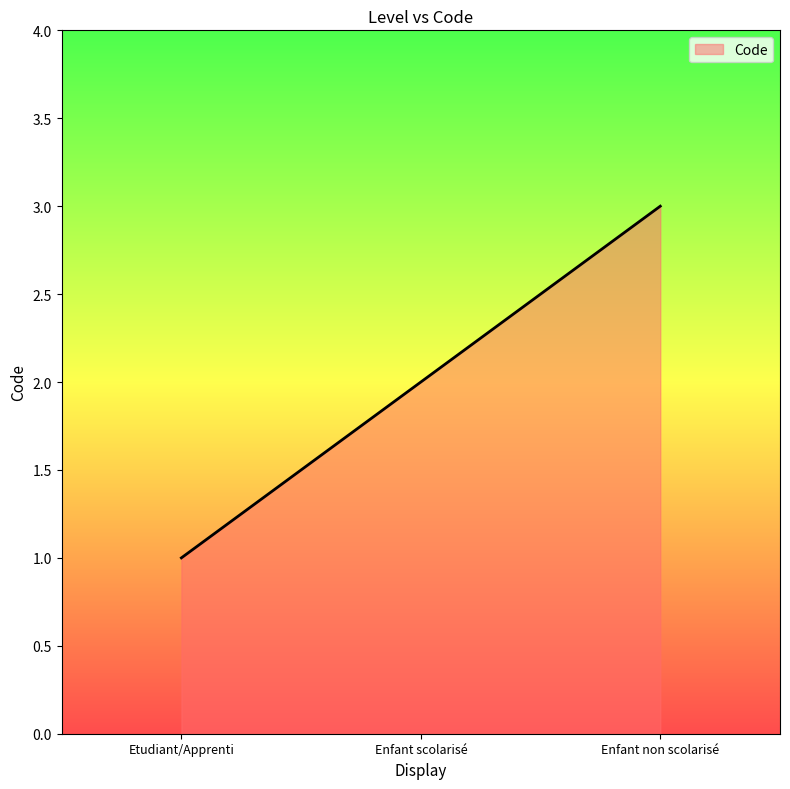

Rank the categories by value from lowest to highest.

Etudiant/Apprenti, Enfant scolarisé, Enfant non scolarisé